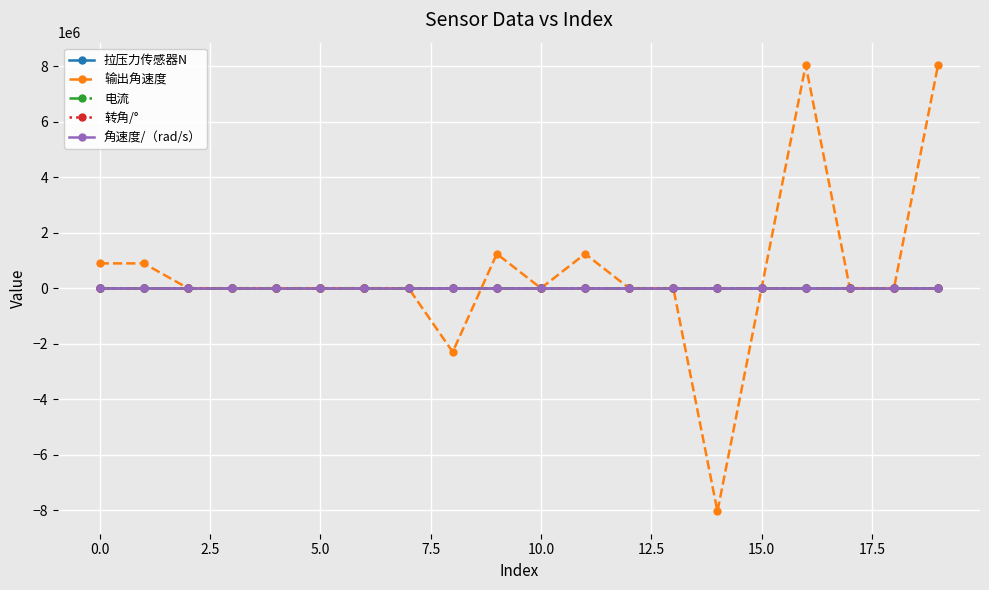

True or false: 电流 and 角速度/（rad/s） cross at least once.

False